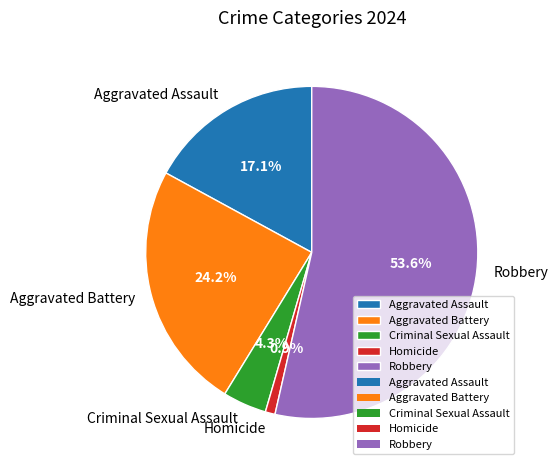

To the nearest percent, what percentage of the pie is Homicide?

1%